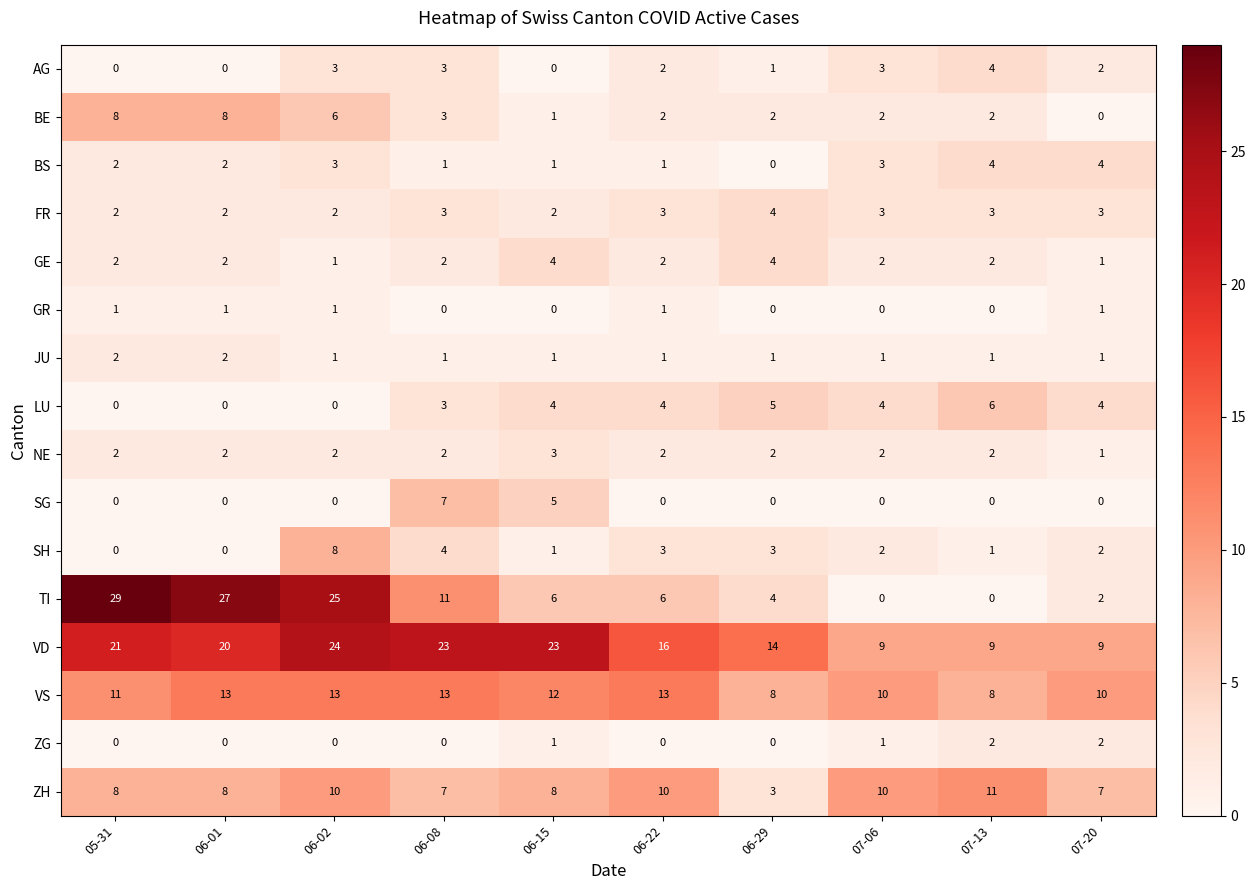

What is the difference between the maximum and minimum values in the ZH series?

8